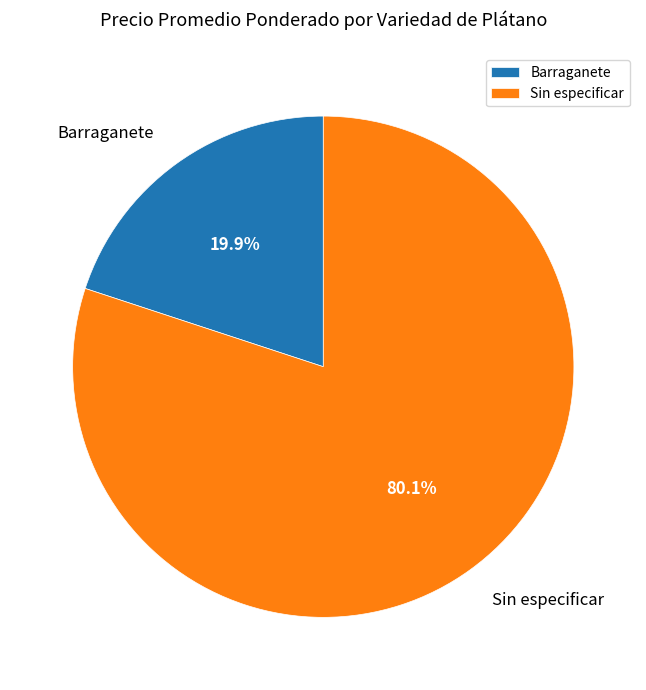

Which slice is the largest?

Sin especificar